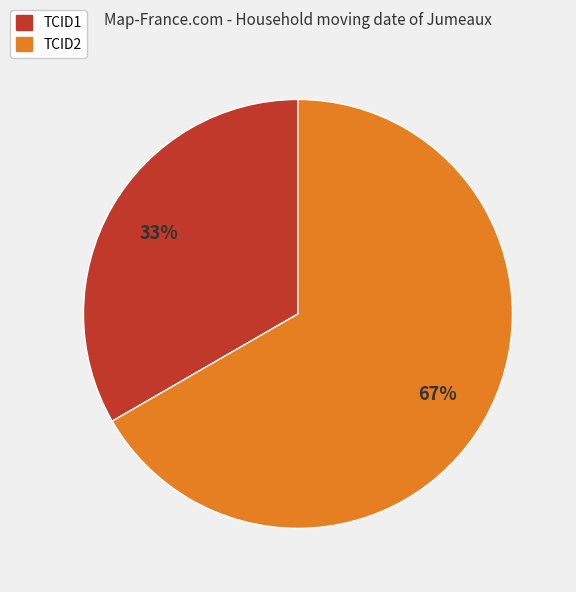

Rank the categories by value from highest to lowest.

TCID2, TCID1